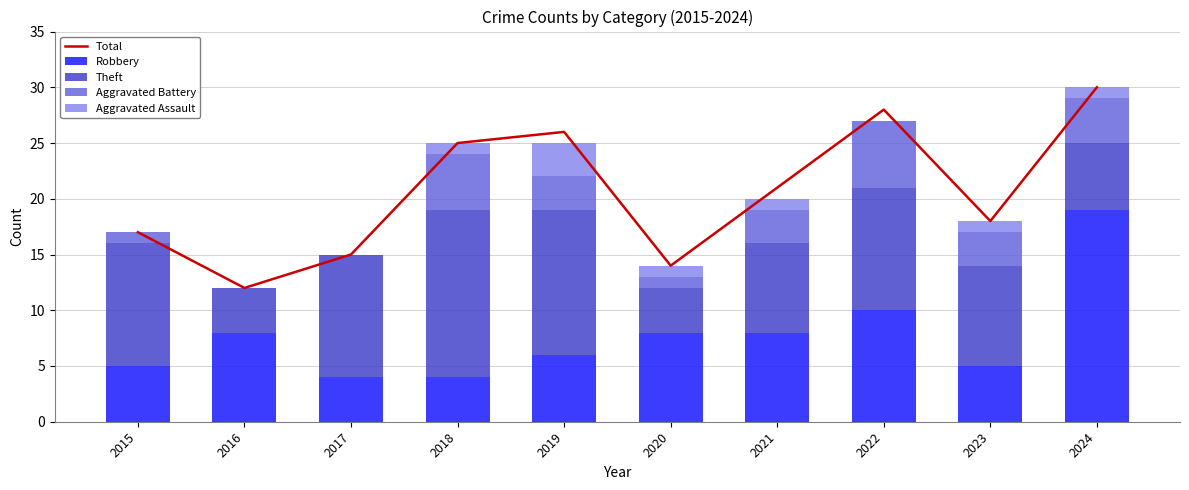

What is the value of the Aggravated Assault bar at the 5th from the left?

3